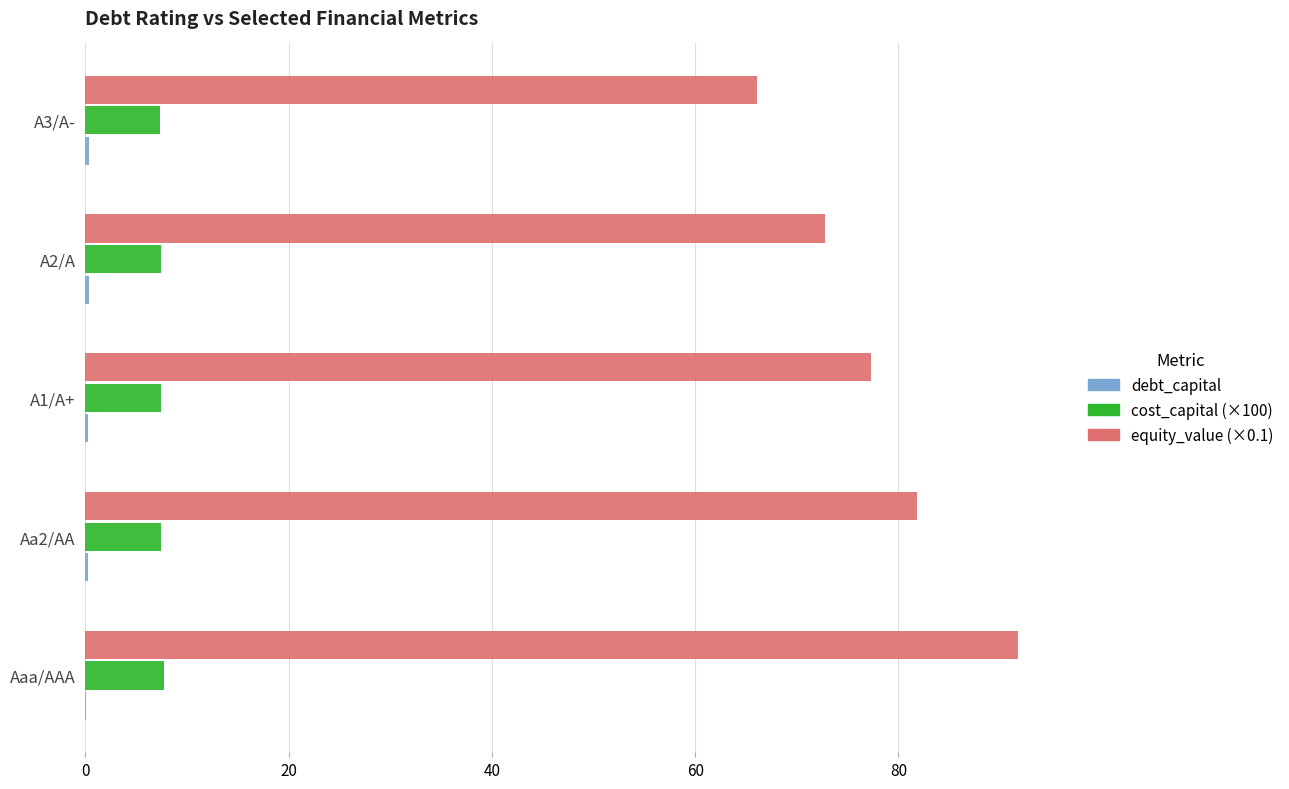

The equity_value (×0.1) series shows 91.8 at Aaa/AAA. True or false?

True